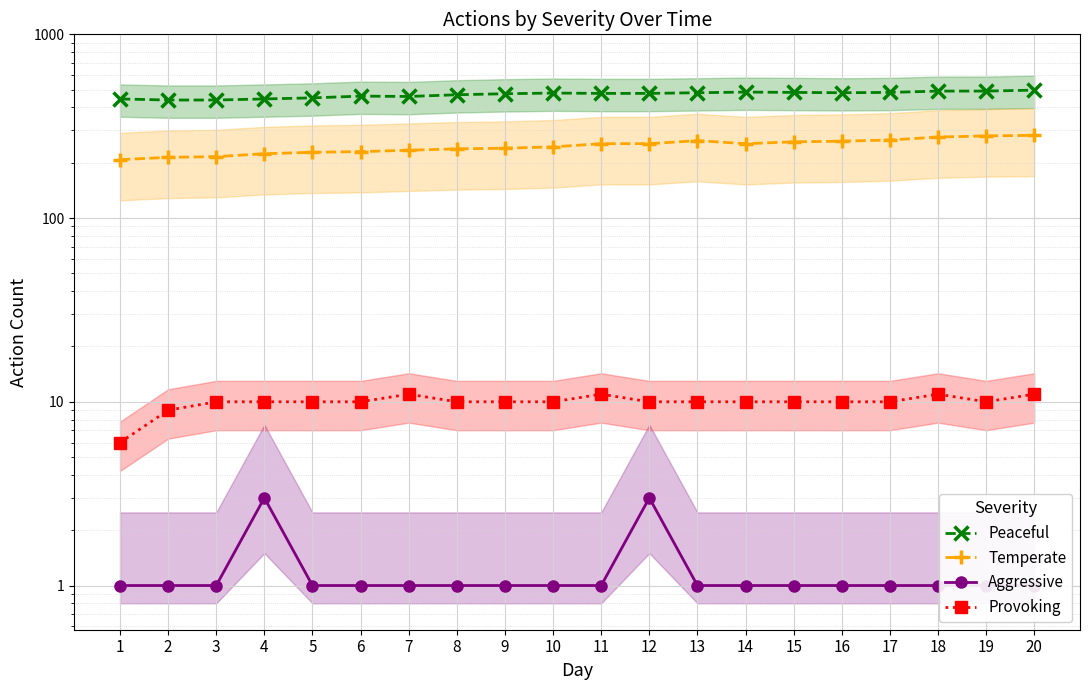

The value of Provoking at 13 is 10. True or false?

True